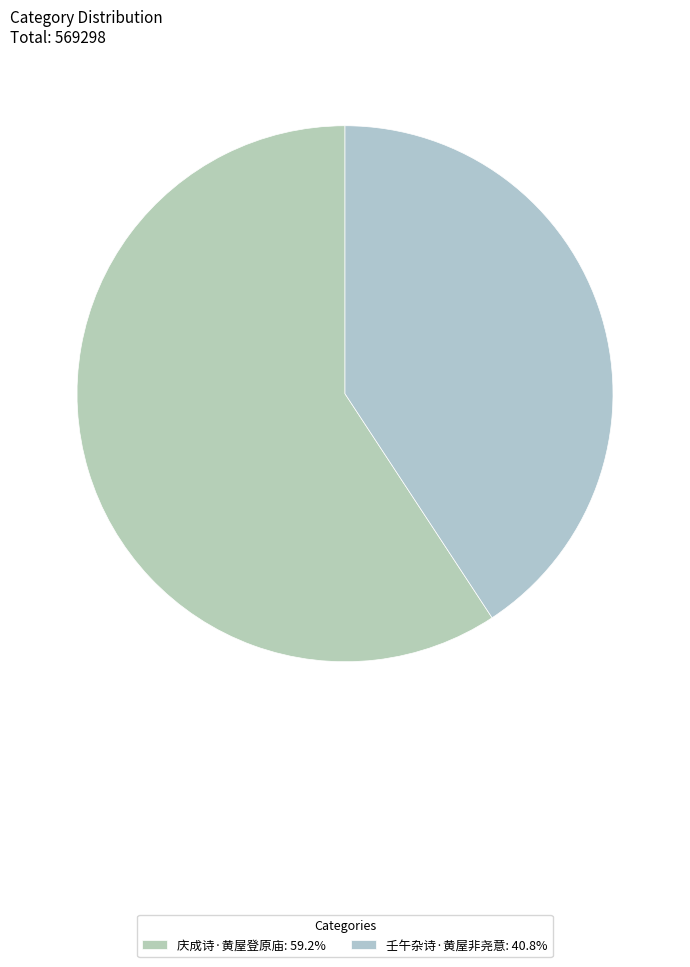

Which slice represents more than half of the pie?

庆成诗·黄屋登原庙